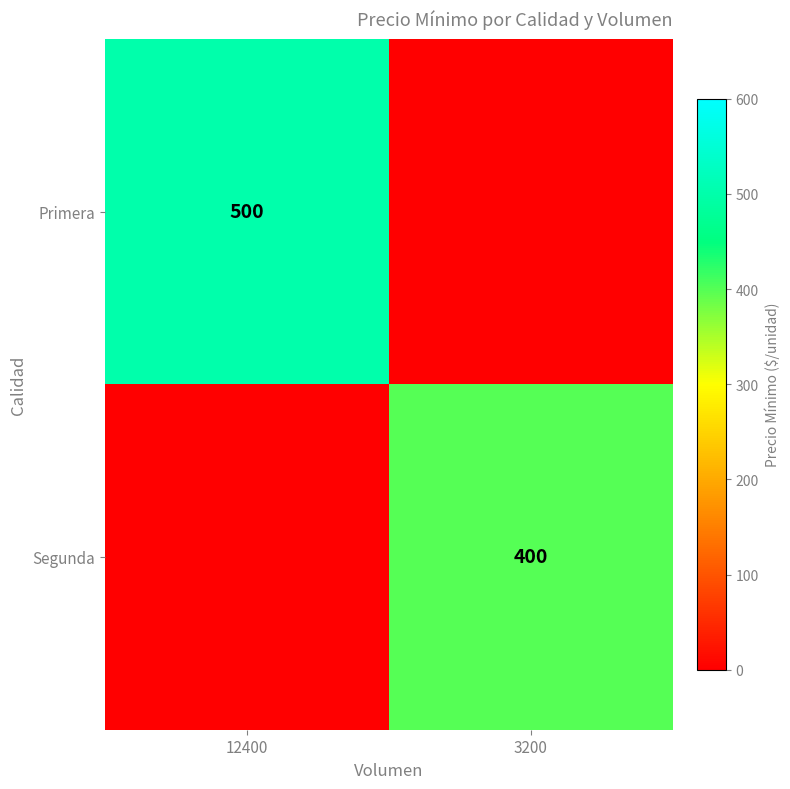

The Primera series shows 500 at 12400. True or false?

True